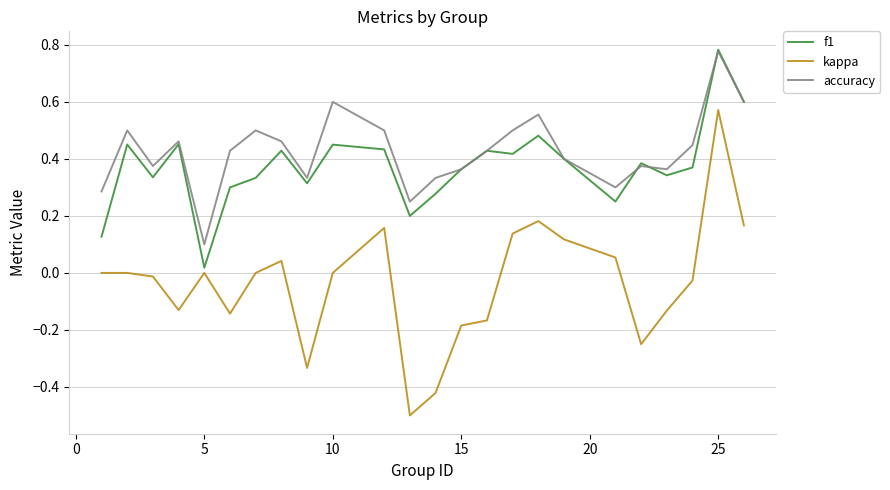

What is the difference between the maximum and minimum values in the accuracy series?

0.7